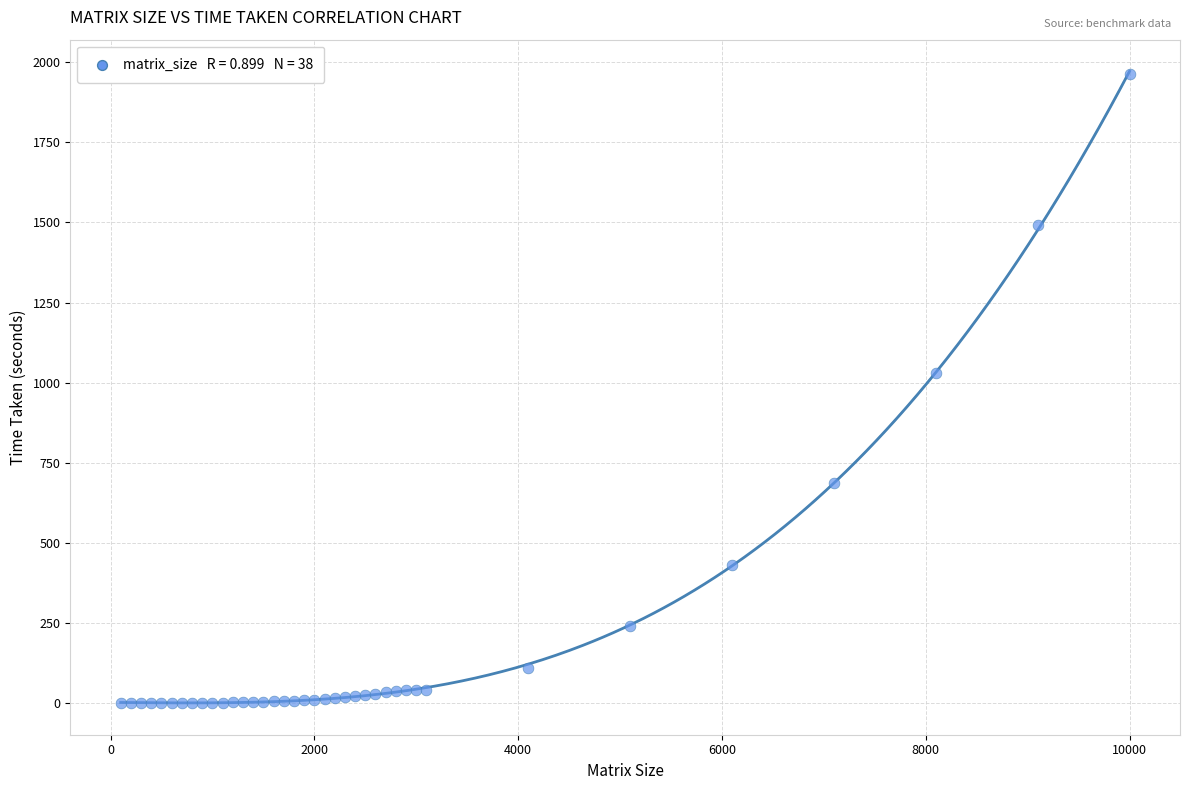

What Y value in the scatter plot is closest to 981?

1028.6